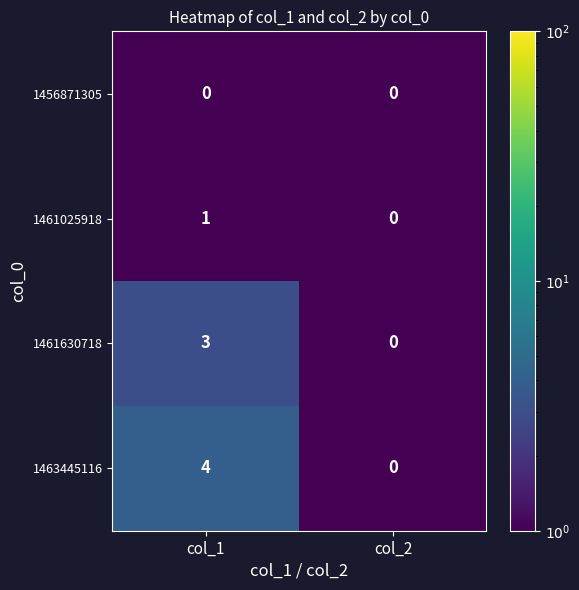

What is the maximum value shown in the chart?

4